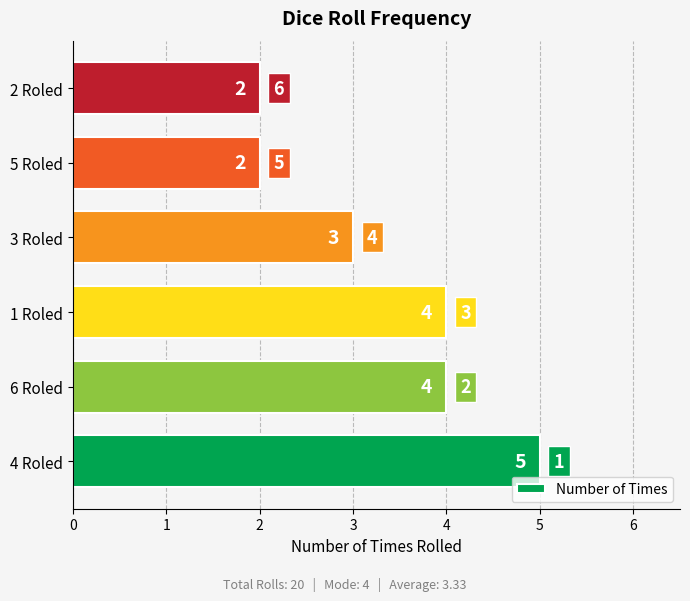

The value at 1 Roled is 4. True or false?

True